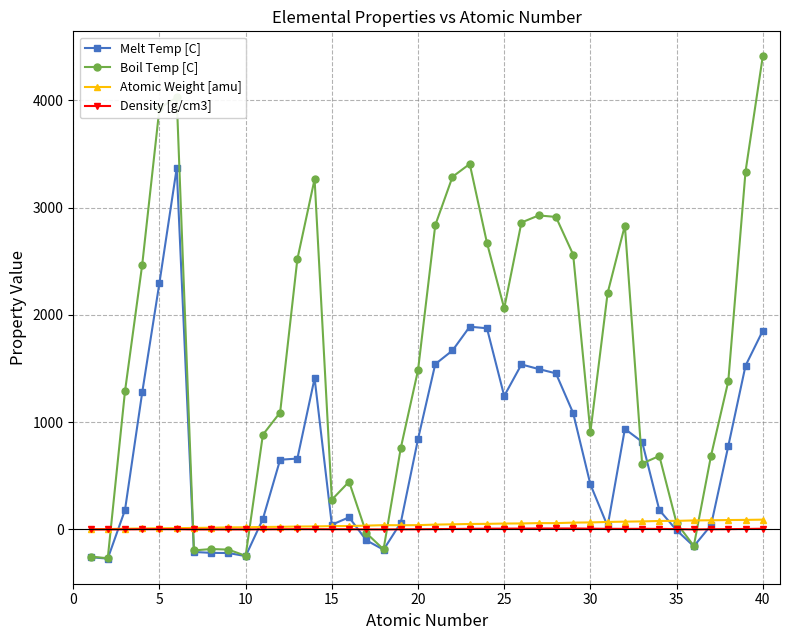

Which series has the largest total across all categories?

Boil Temp [C]